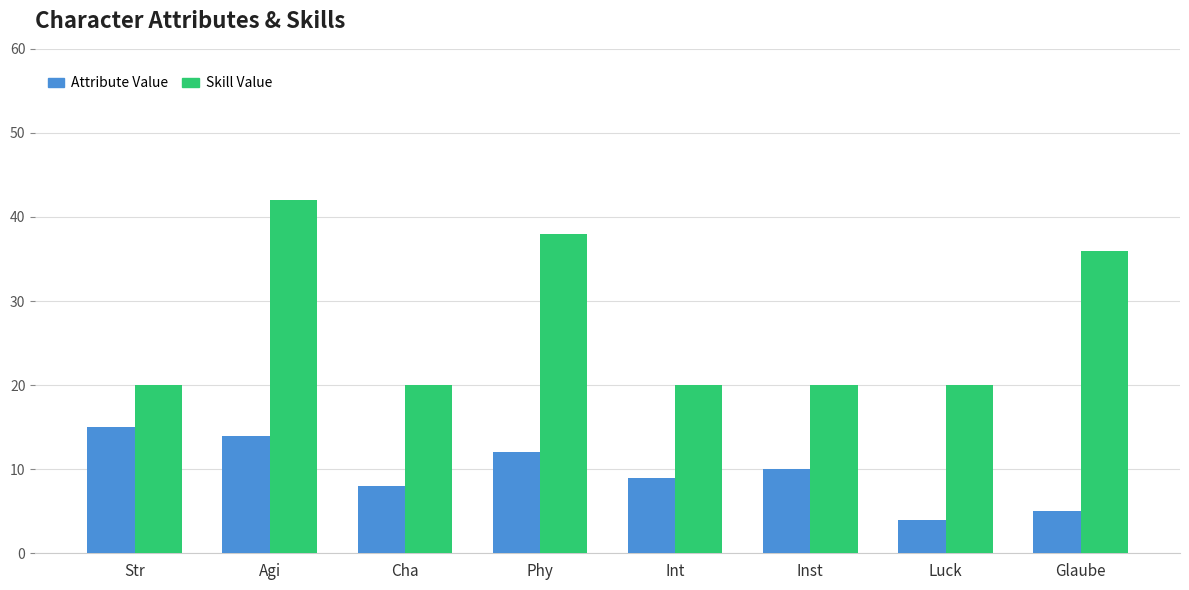

What is the label of the 8th bar from the left?

Glaube